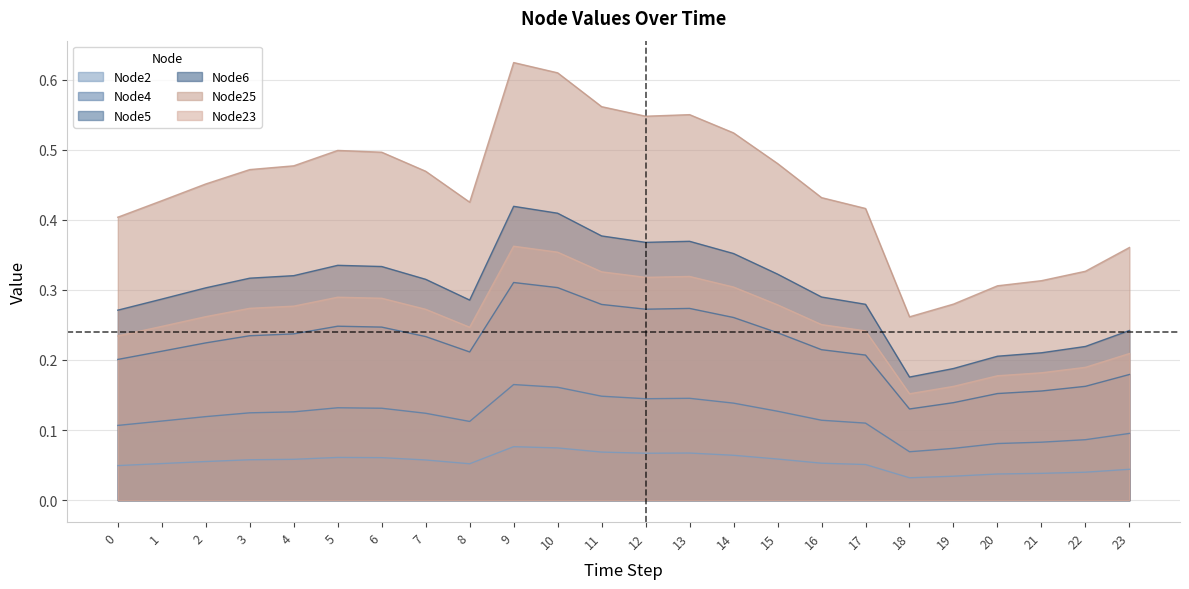

Reading left to right, what are all the values shown in this chart?

Node2: 0.0	0.1	0.1	0.1	0.1	0.1	0.1	0.1	0.1	0.1	0.1	0.1	0.1	0.1	0.1	0.1	0.1	0.1	0.0	0.0	0.0	0.0	0.0	0.0
Node4: 0.1	0.1	0.1	0.1	0.1	0.1	0.1	0.1	0.1	0.2	0.2	0.1	0.1	0.1	0.1	0.1	0.1	0.1	0.1	0.1	0.1	0.1	0.1	0.1
Node5: 0.2	0.2	0.2	0.2	0.2	0.2	0.2	0.2	0.2	0.3	0.3	0.3	0.3	0.3	0.3	0.2	0.2	0.2	0.1	0.1	0.2	0.2	0.2	0.2
Node6: 0.3	0.3	0.3	0.3	0.3	0.3	0.3	0.3	0.3	0.4	0.4	0.4	0.4	0.4	0.4	0.3	0.3	0.3	0.2	0.2	0.2	0.2	0.2	0.2
Node25: 0.4	0.4	0.5	0.5	0.5	0.5	0.5	0.5	0.4	0.6	0.6	0.6	0.5	0.5	0.5	0.5	0.4	0.4	0.3	0.3	0.3	0.3	0.3	0.4
Node23: 0.2	0.2	0.3	0.3	0.3	0.3	0.3	0.3	0.2	0.4	0.4	0.3	0.3	0.3	0.3	0.3	0.3	0.2	0.2	0.2	0.2	0.2	0.2	0.2